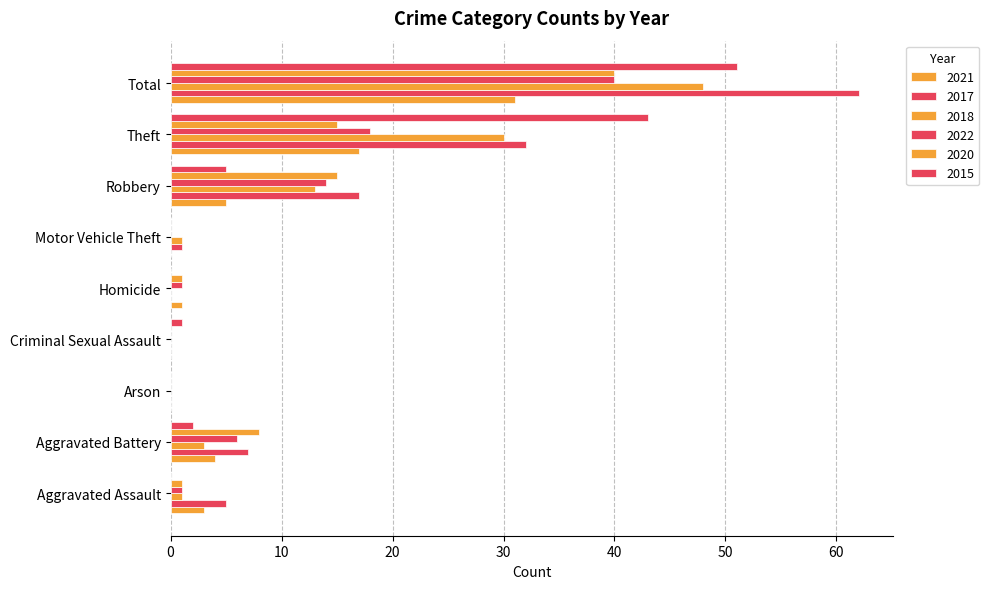

Count the number of data series in this chart.

6